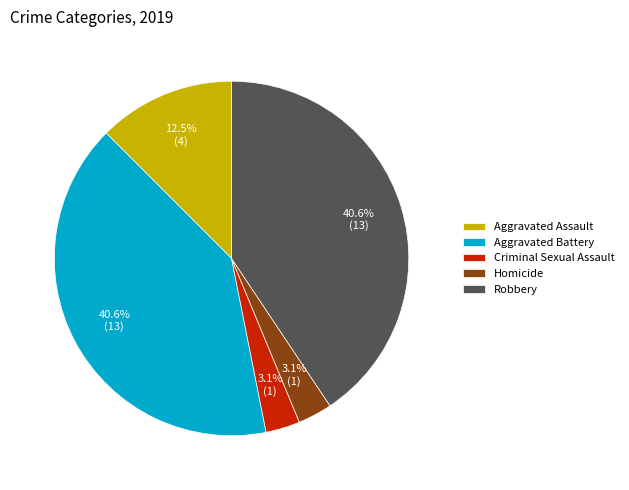

What percentage do Aggravated Assault and Criminal Sexual Assault together represent?

15.6%